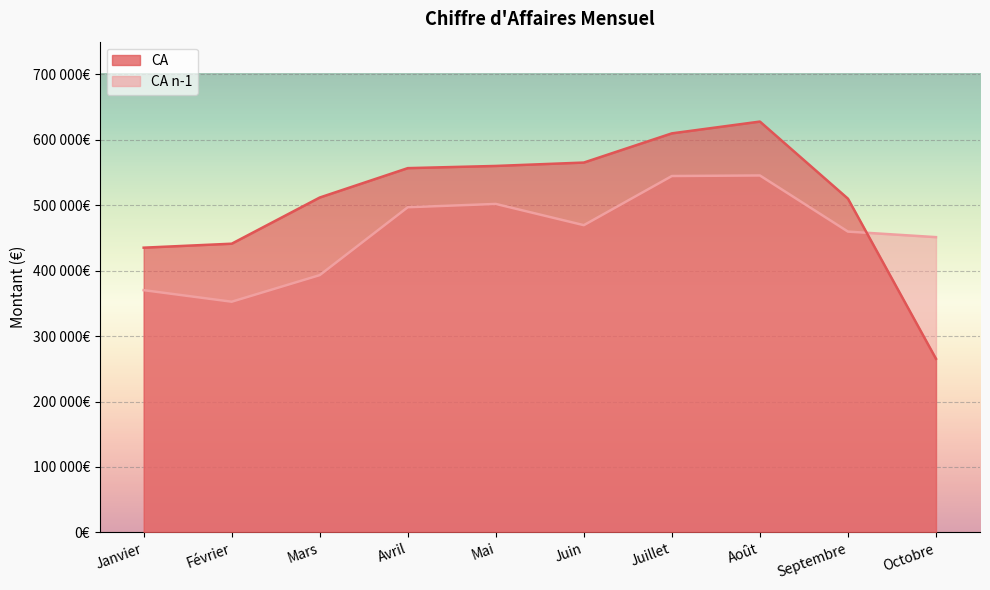

Between which two adjacent categories do CA n-1 and CA first intersect?

Septembre and Octobre